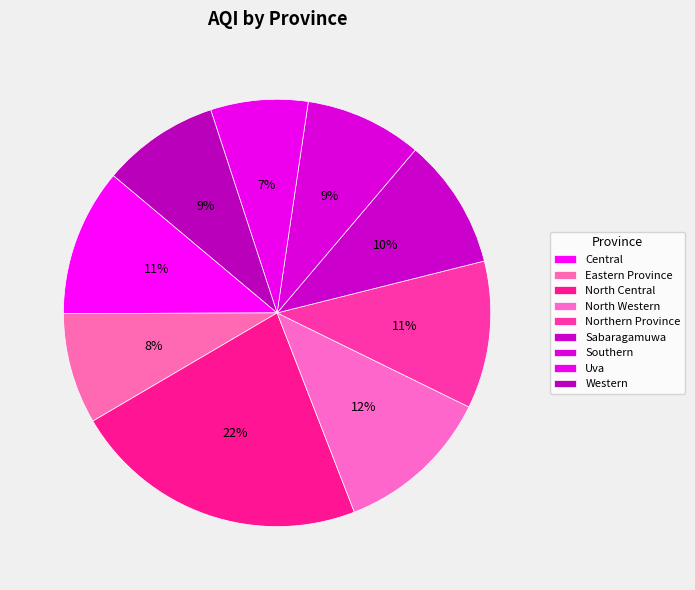

Is there any slice that represents more than half of the pie?

No